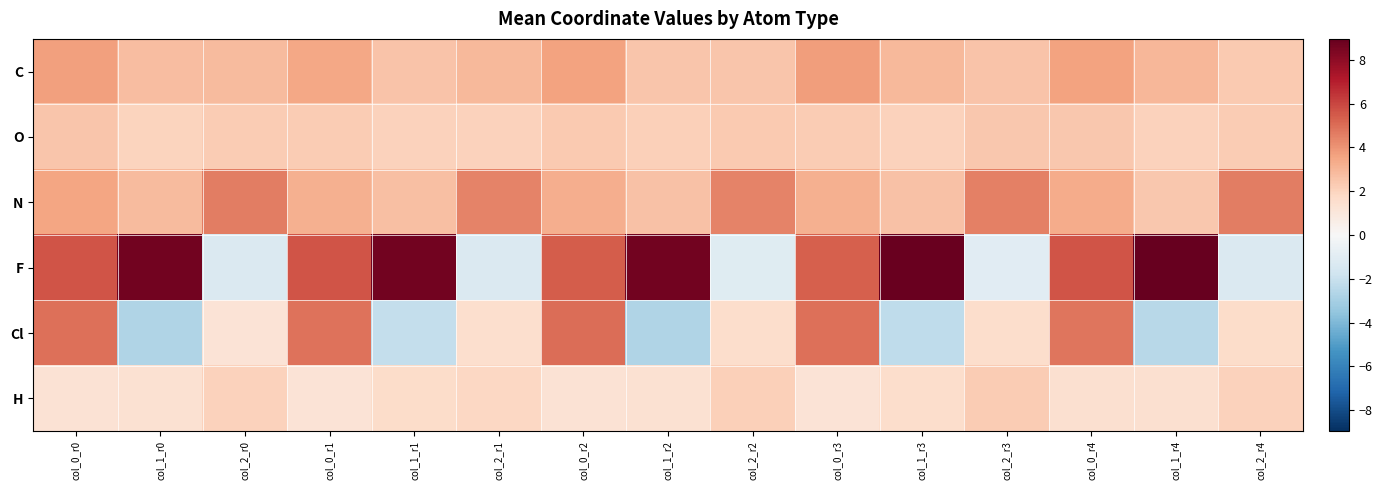

At how many categories does at least one series exceed 3?

15